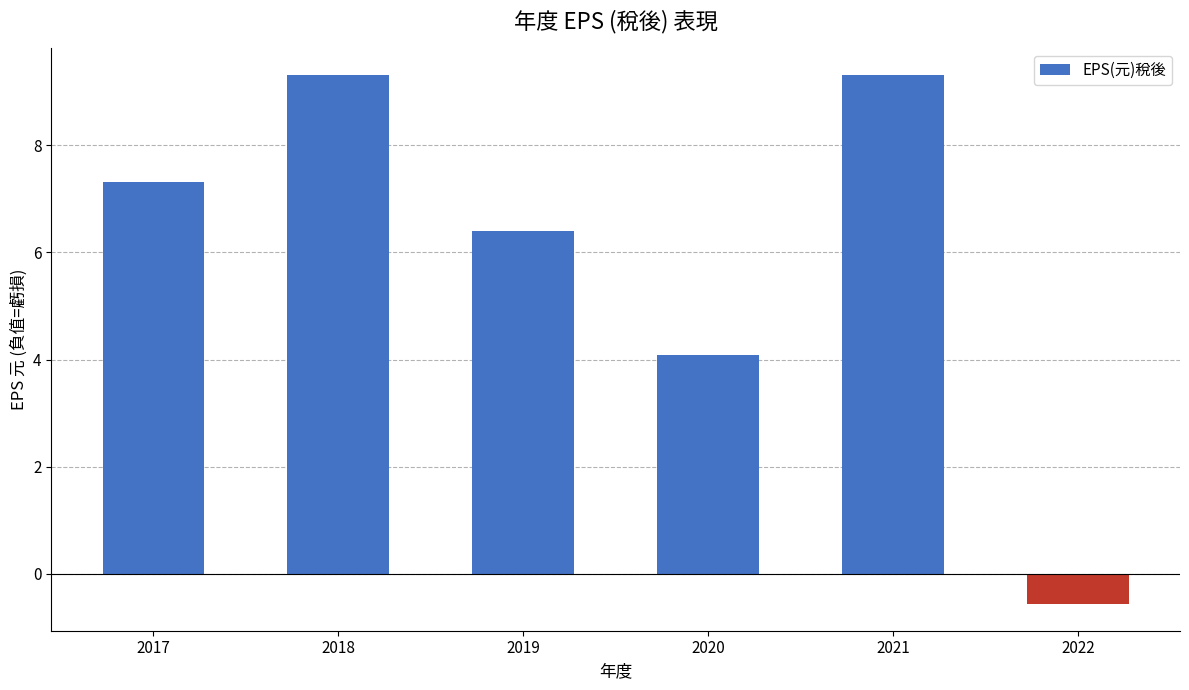

What is the value of the 4th bar from the left?

4.1